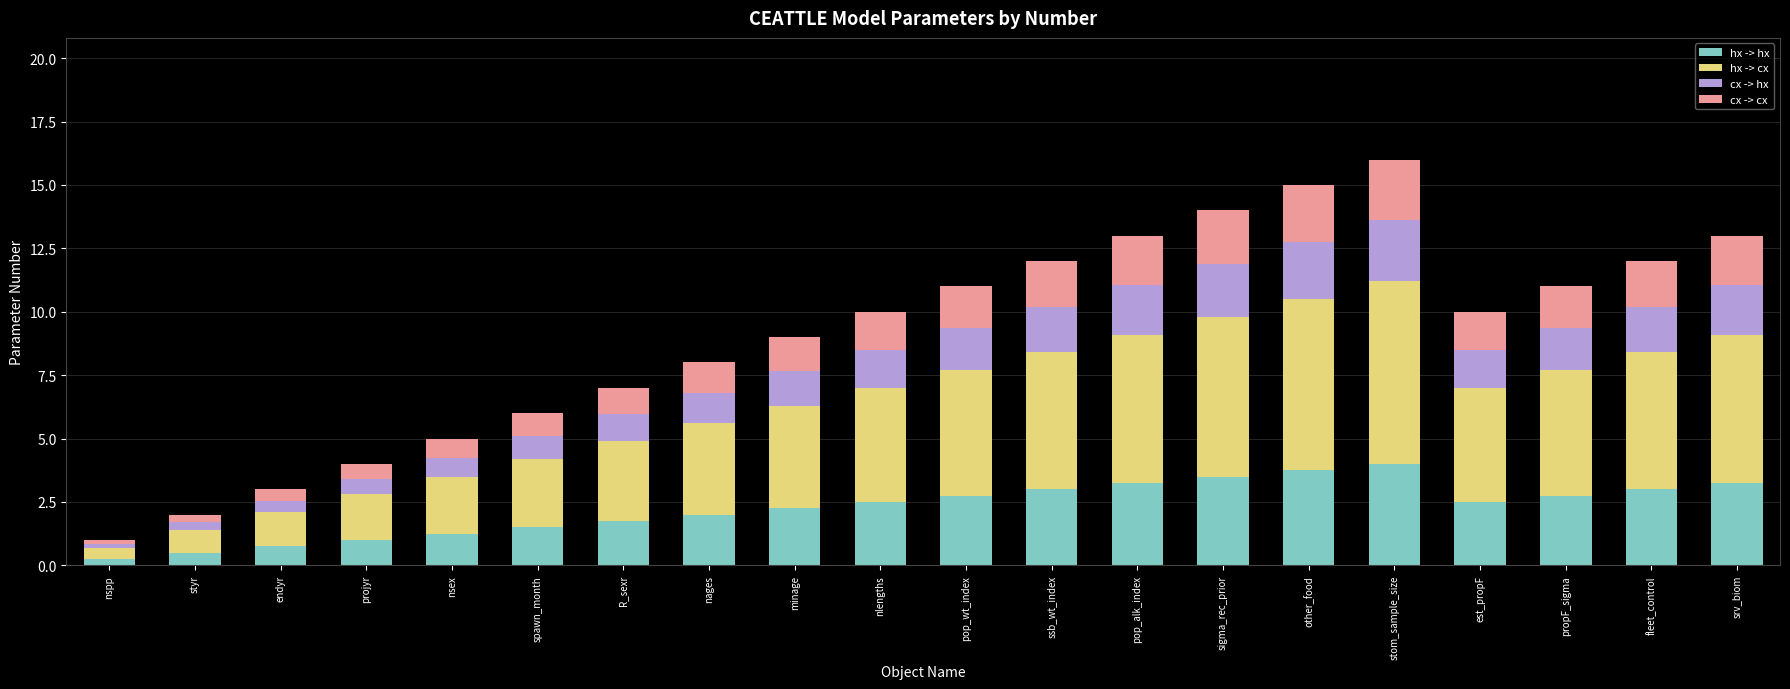

What are all the series names shown in the legend?

hx -> hx, hx -> cx, cx -> hx, cx -> cx